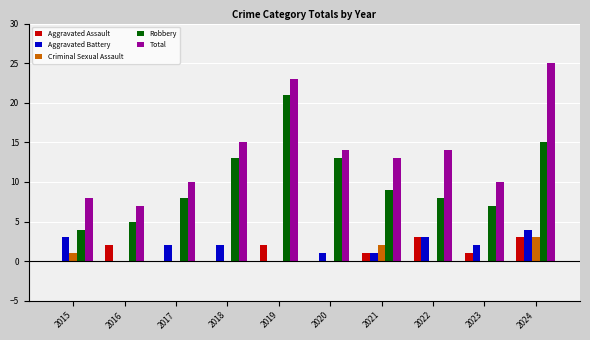

The Total series shows 8 at 2019. True or false?

False